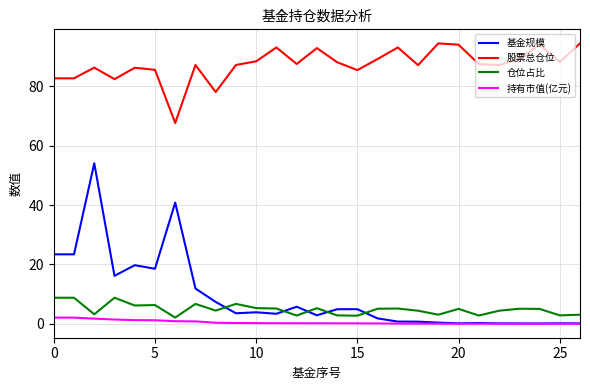

True or false: 股票总仓位 has more than 2 points higher than both neighbors.

True